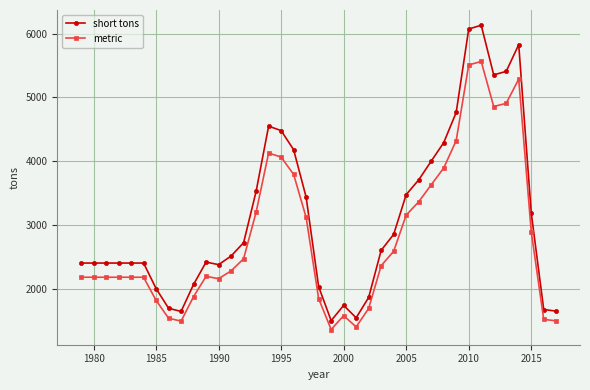

True or false: short tons and metric cross at least once.

False